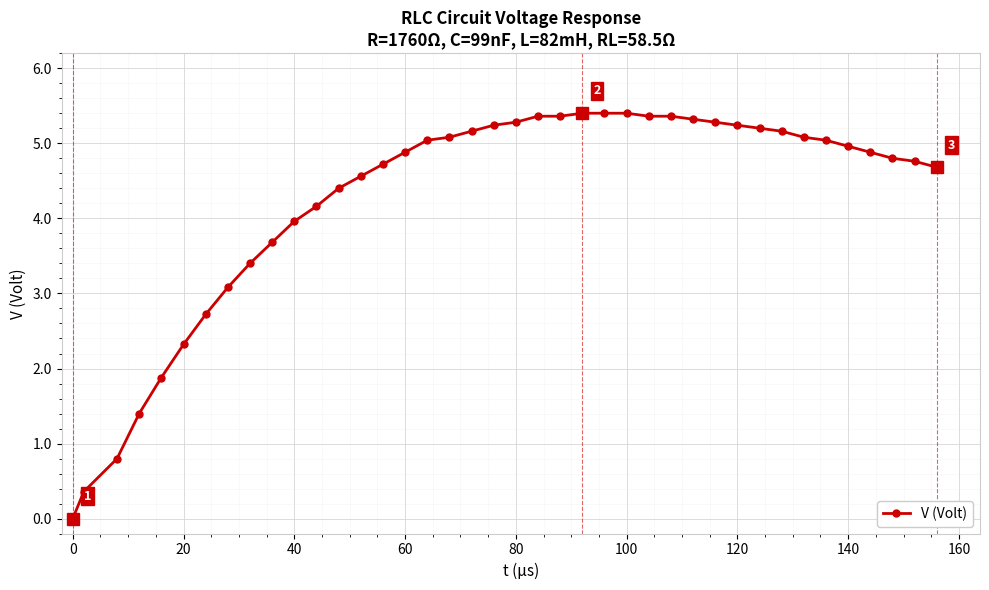

What is the average value?

4.3